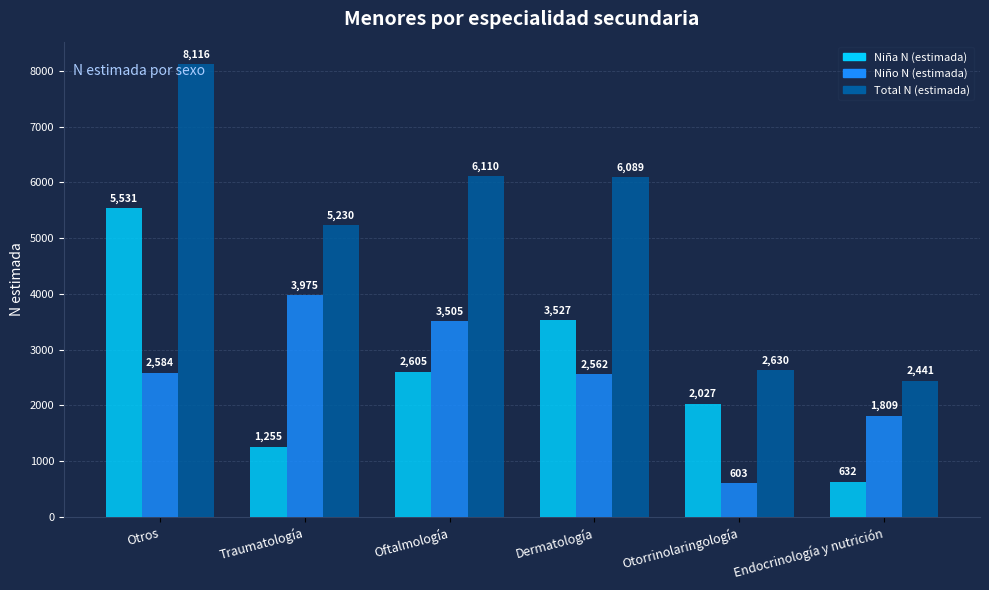

Rank the categories by Total N (estimada) value from lowest to highest.

Endocrinología y nutrición, Otorrinolaringología, Traumatología, Dermatología, Oftalmología, Otros